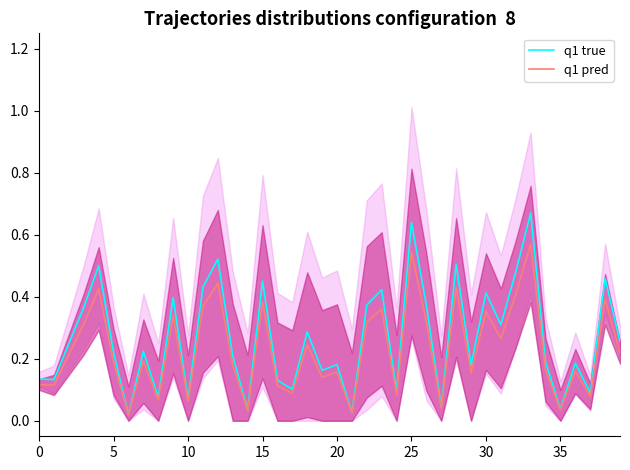

Does the chart display data point markers on the line(s)?

No